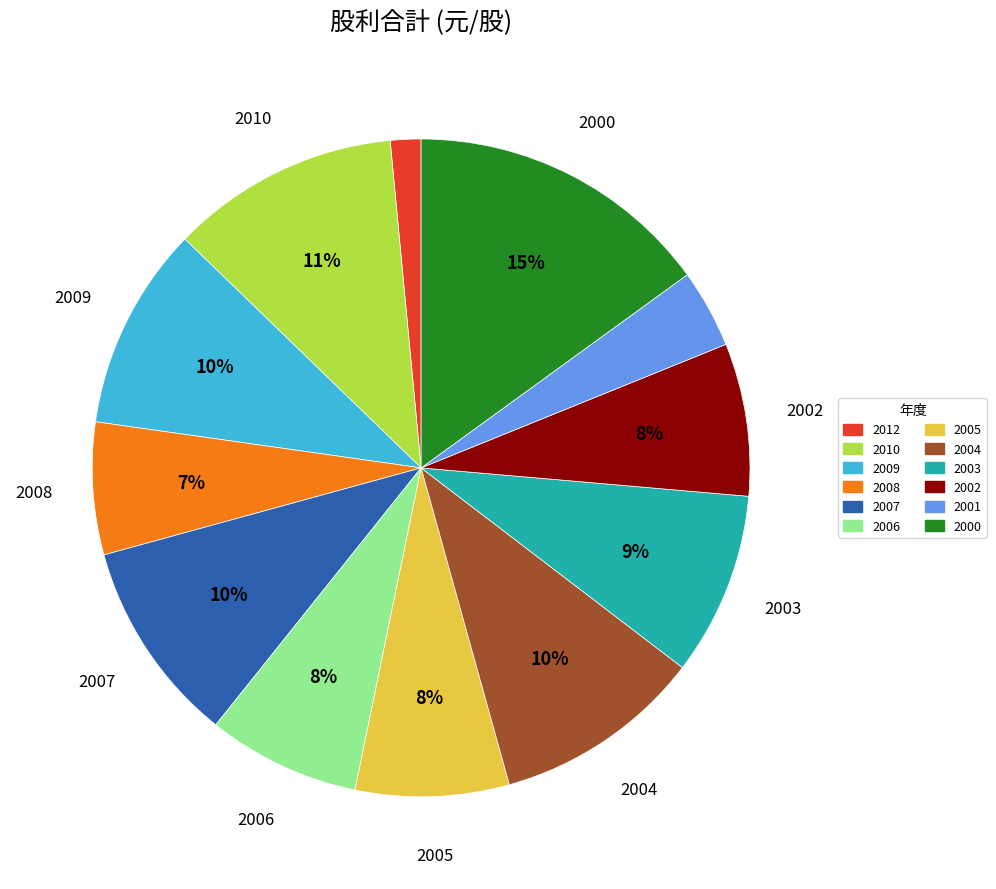

What is the smallest slice in the pie chart?

2012